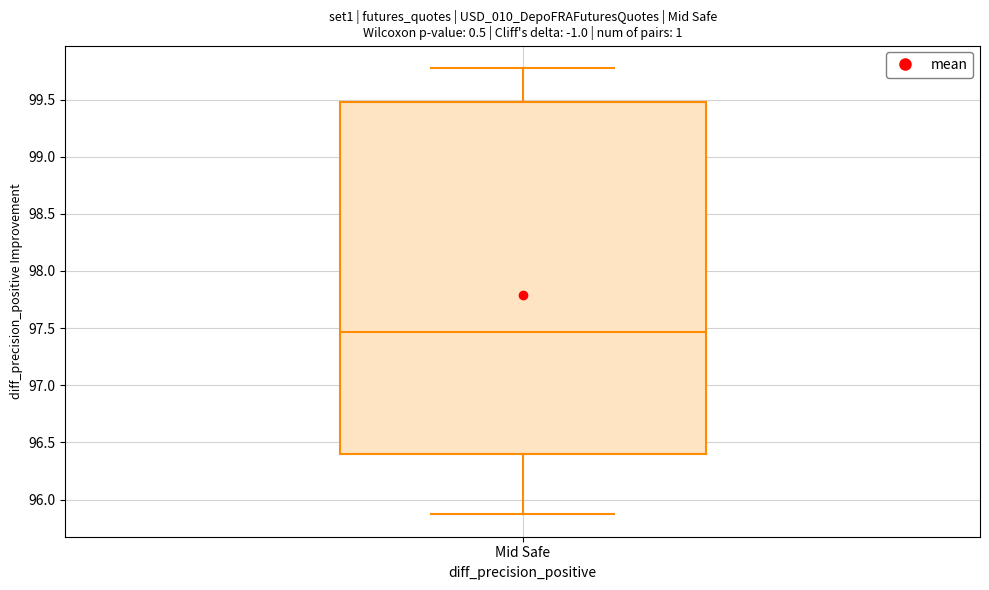

Transcribe this box plot: give where the median line is, the range the box spans, and where the two whiskers end, as read against the y-axis. The values are not printed on the chart, so give them approximately, as read against the axis.

median 97.45, box 96.40 to 99.50, whiskers 95.85 to 99.80